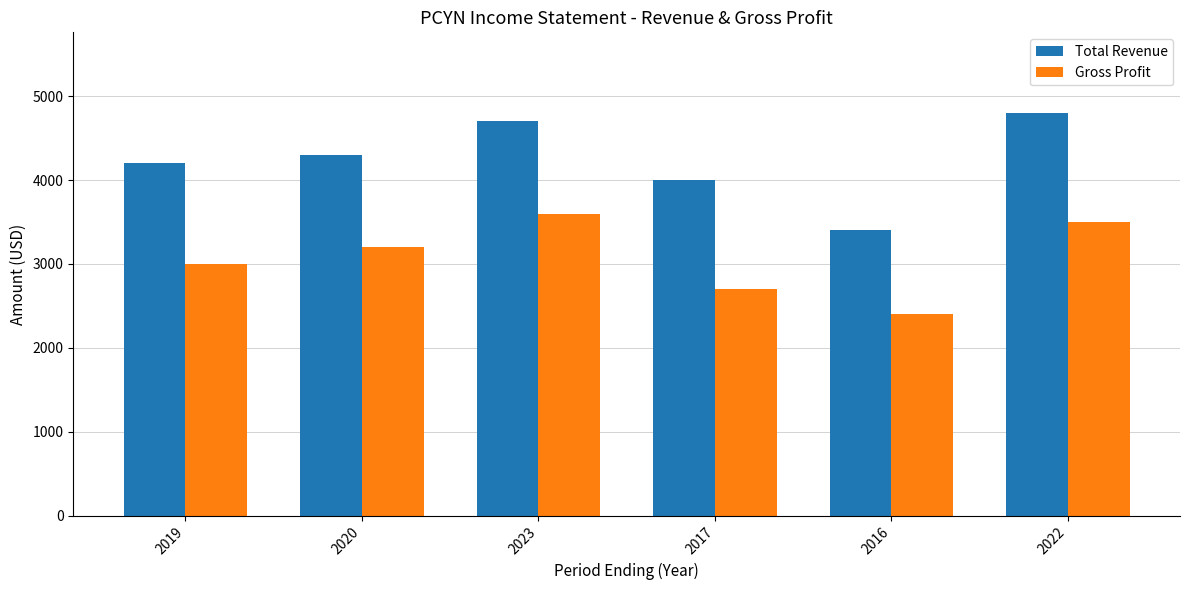

What is the average value of the Gross Profit series?

3067